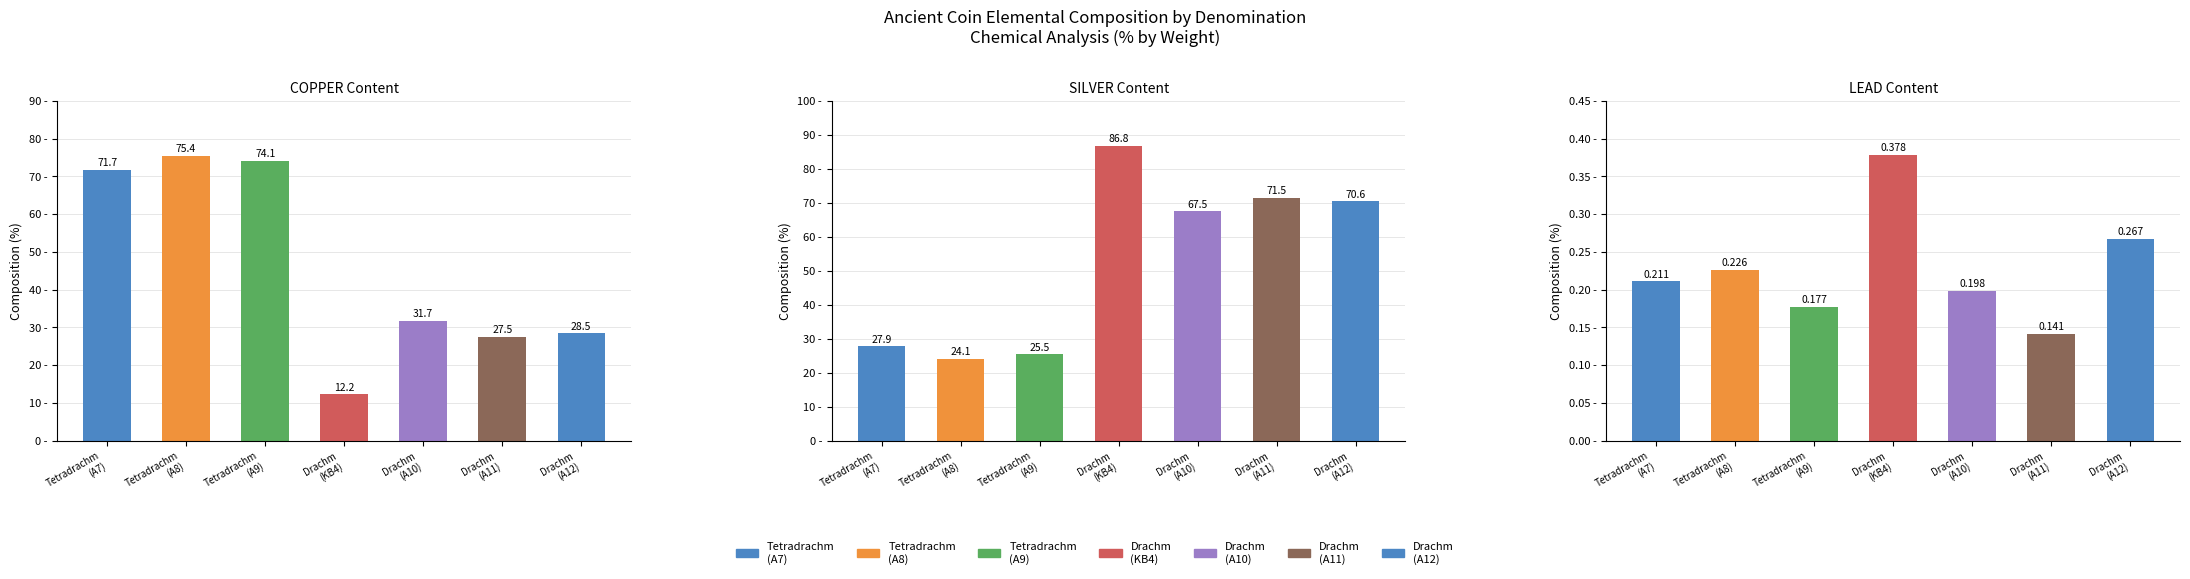

The value of LEAD at Drachm
(A12) is 0.4. True or false?

False